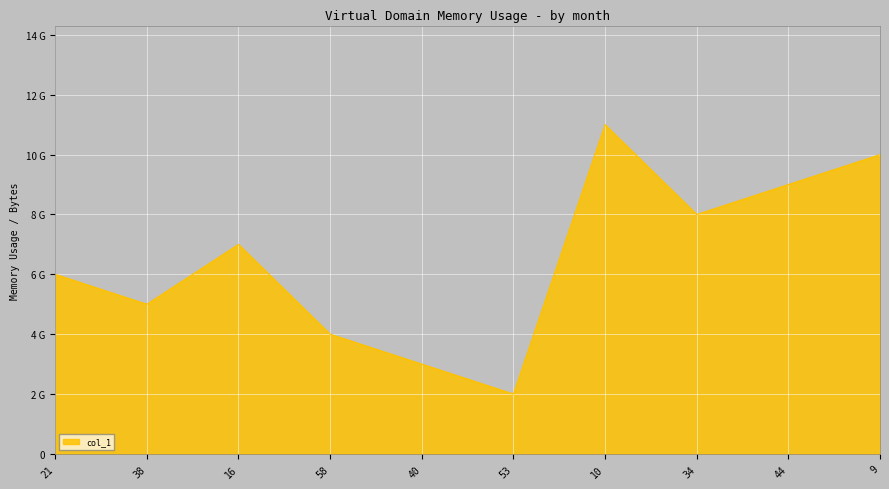

List the labels in order of value, largest first.

10, 9, 44, 34, 16, 21, 38, 58, 40, 53